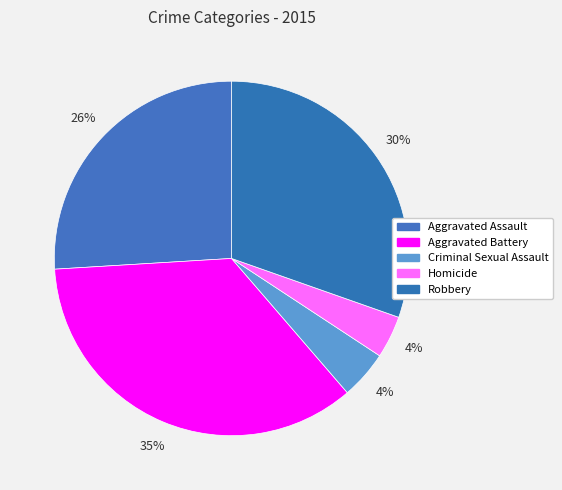

How many segments does this pie chart have?

5